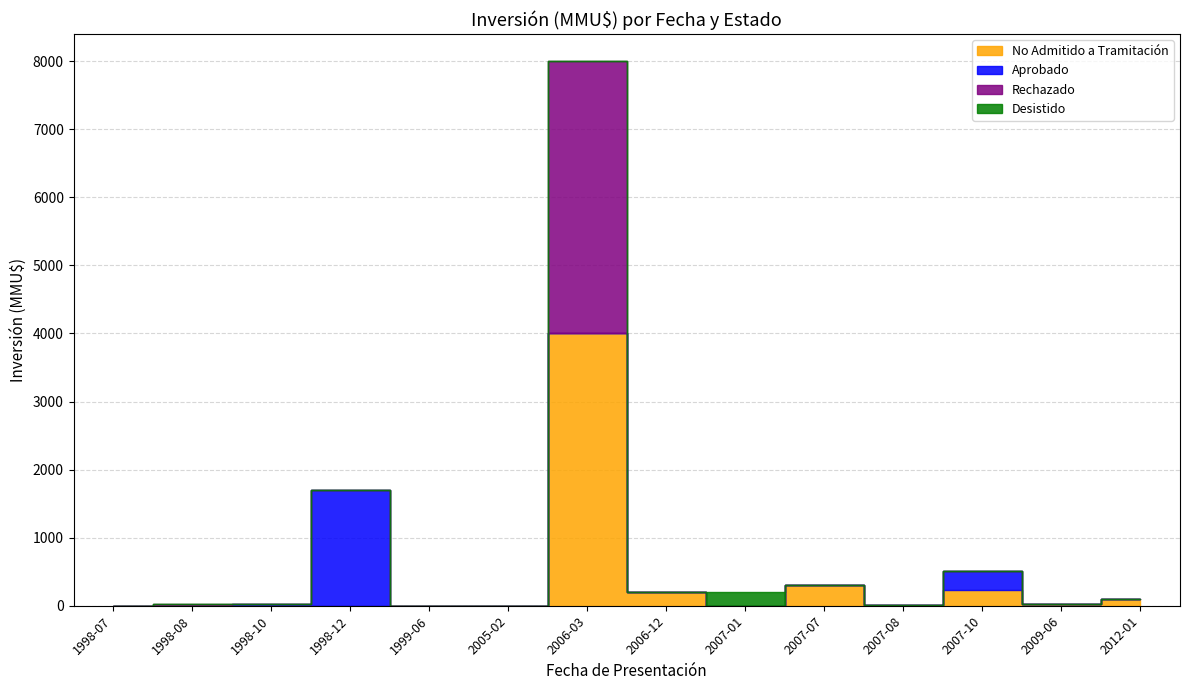

True or false: Desistido and Aprobado intersect in this chart.

False